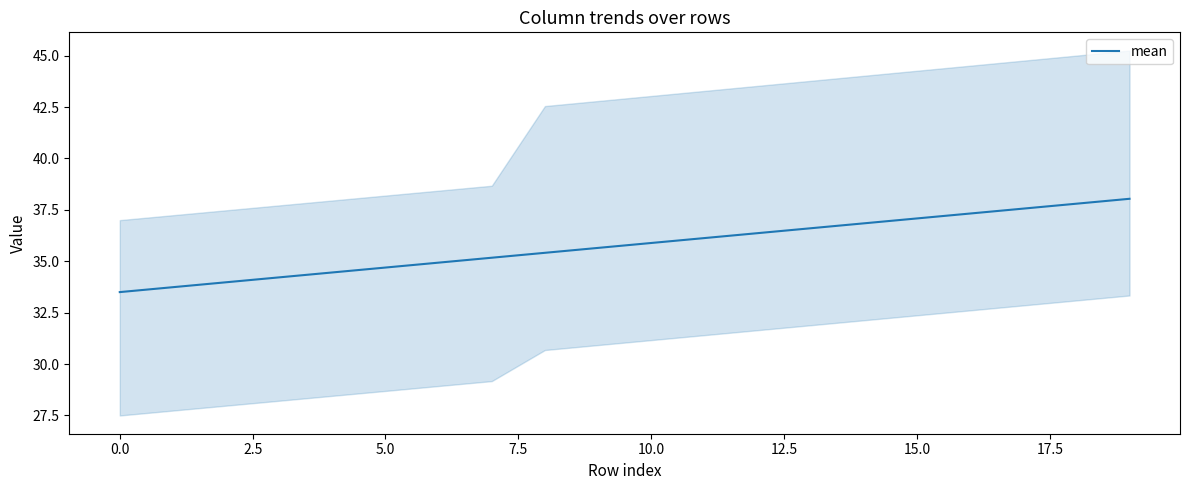

What position from the right is 14?

6